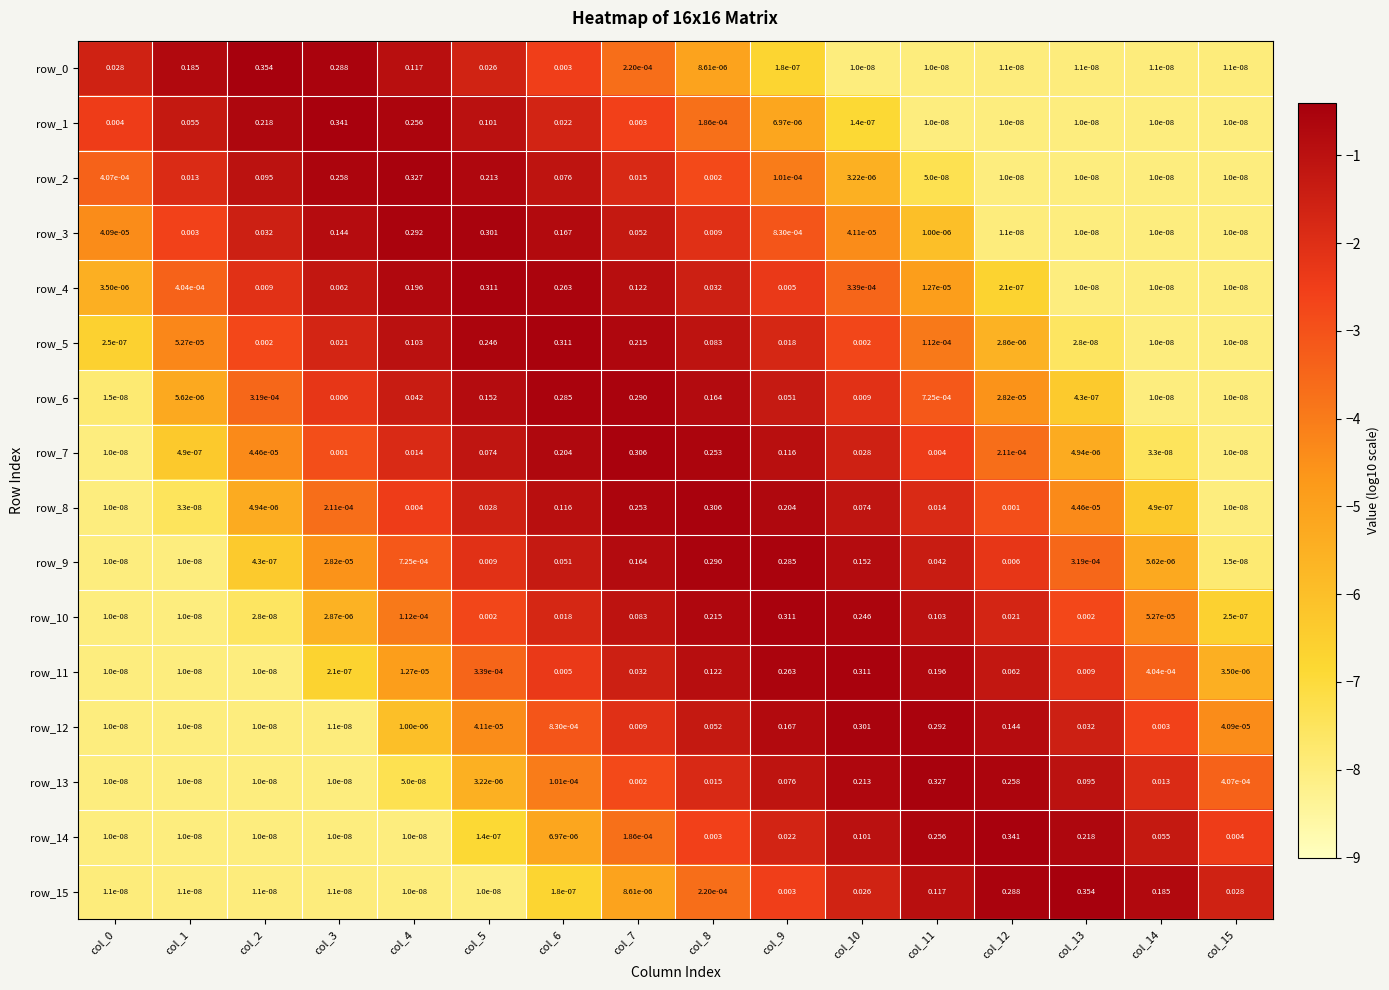

Is the value of row_11 at col_12 greater than the value of row_3 at col_1?

Yes